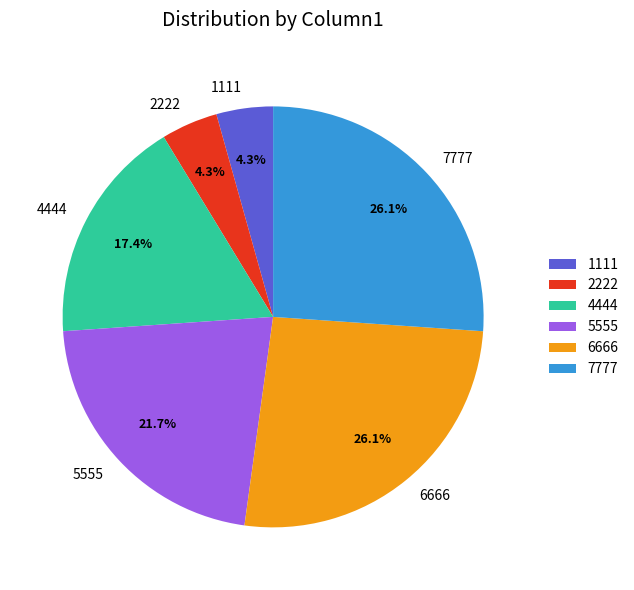

Is 7777 the majority of the pie?

No